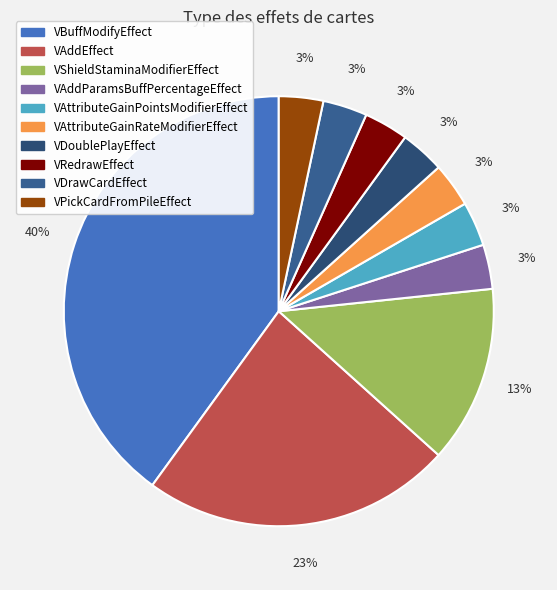

What is the change in value from VAddEffect to VRedrawEffect?

-6